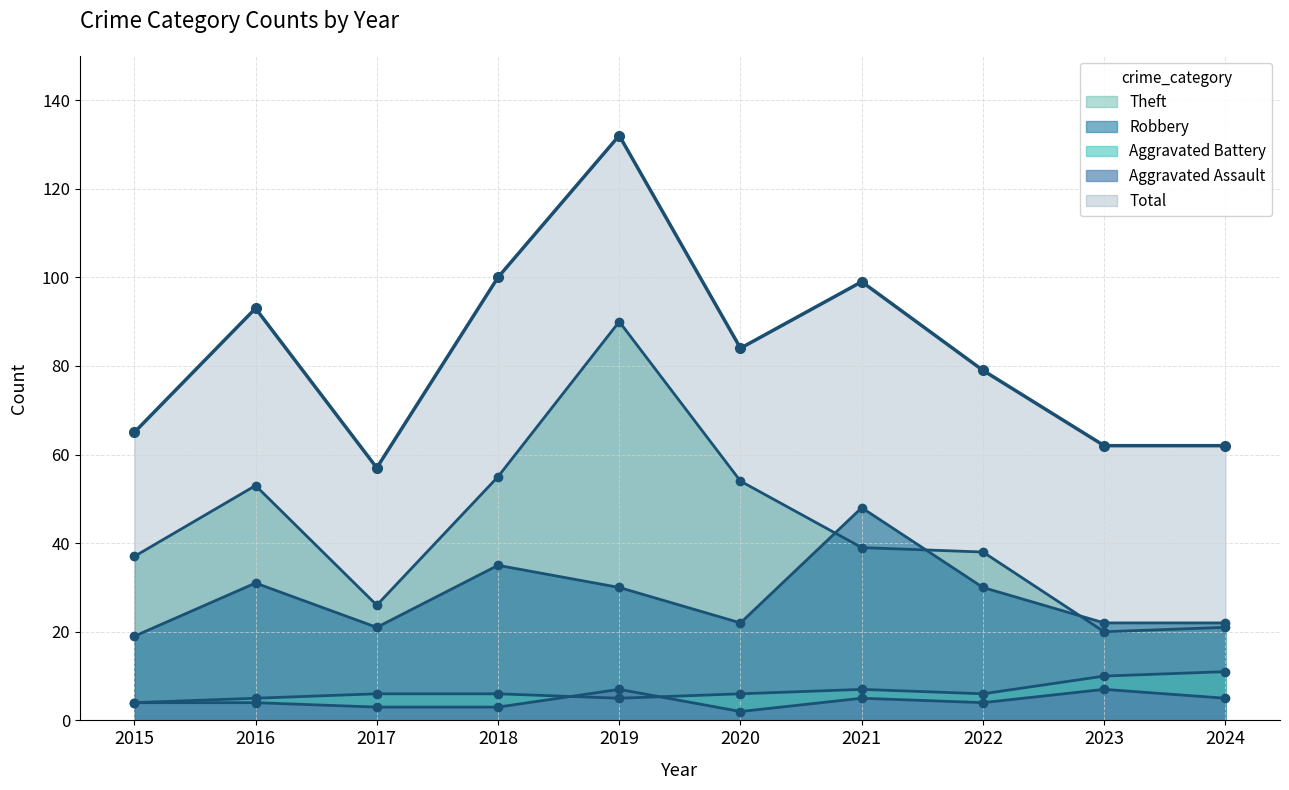

What is the sum of the Theft values at 2023 and 2015?

57